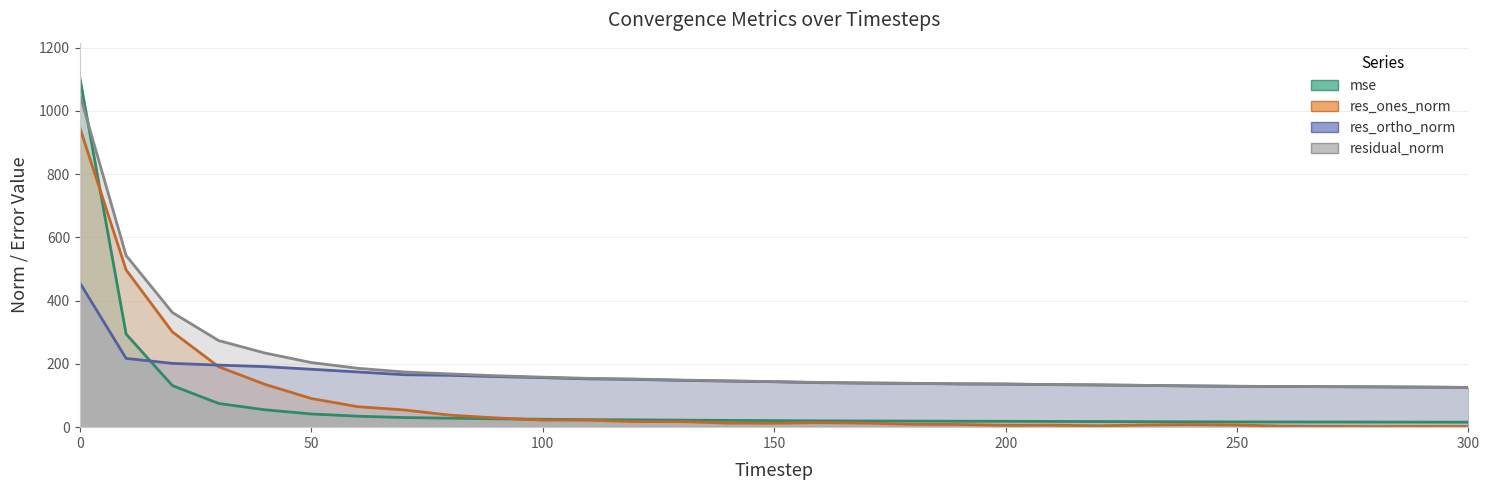

Does the chart display data point markers on the line(s)?

No